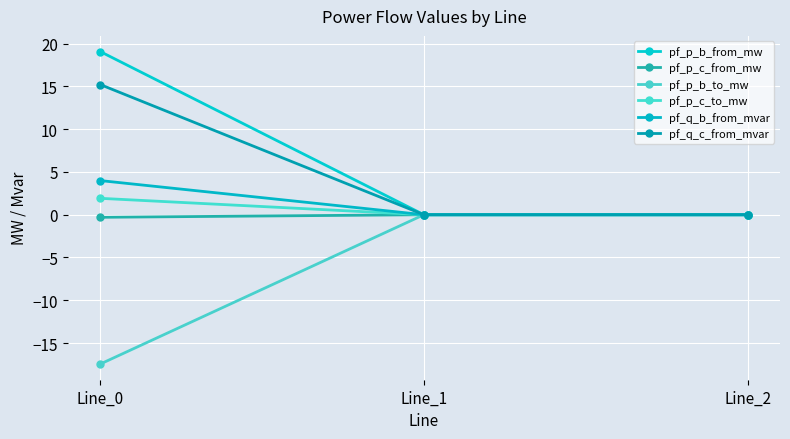

Which has a higher value, Line_2 or Line_1?

Line_1